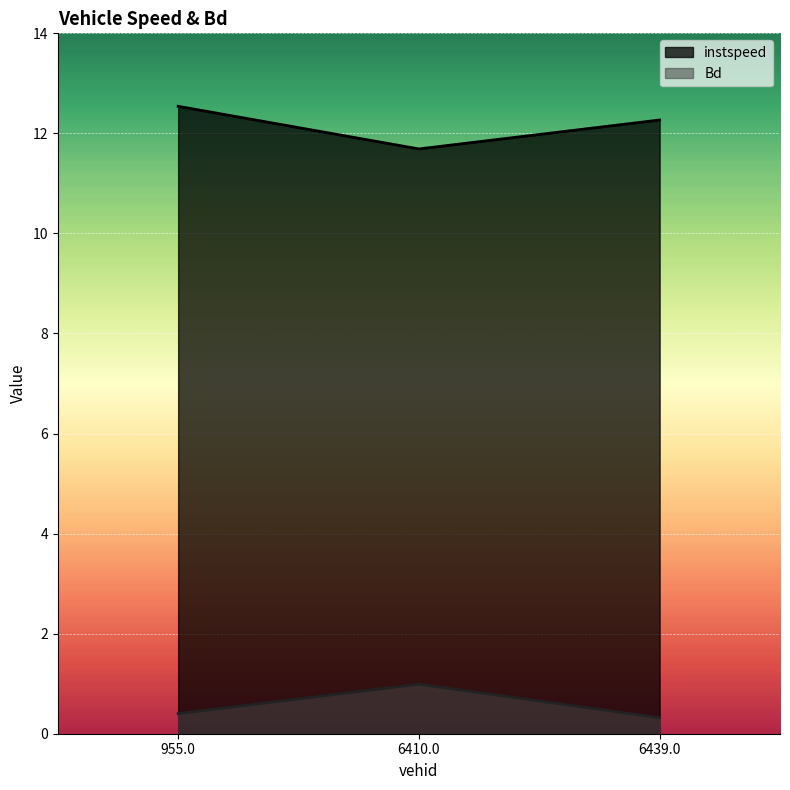

Between 6410.0 and 6439.0, which series saw the biggest shift?

Bd